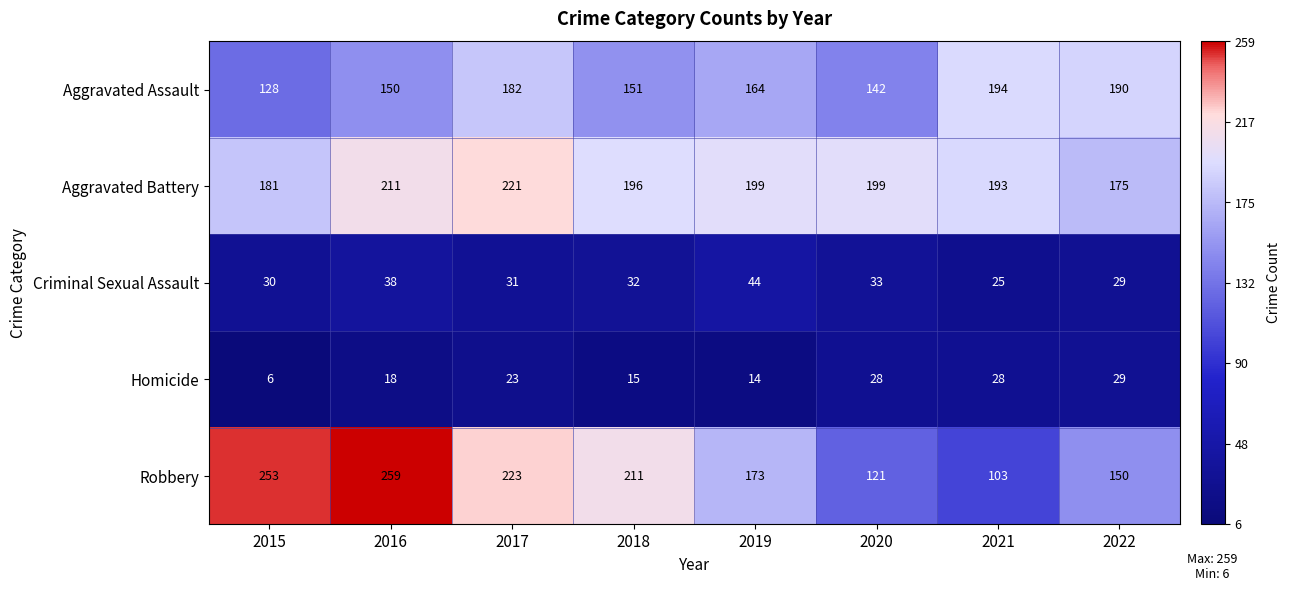

Which series has the widest spread of values?

Robbery